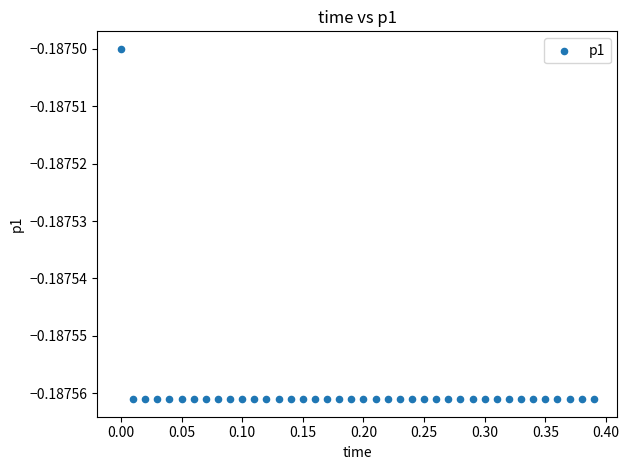

What is the range of X values (max minus min)?

0.4